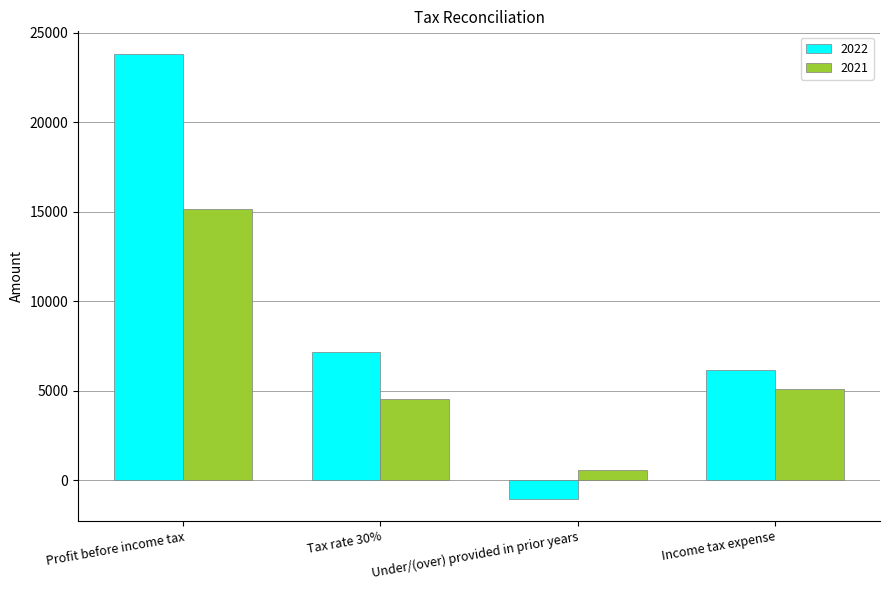

What is the difference between the highest and lowest values at Under/(over) provided in prior years?

1586